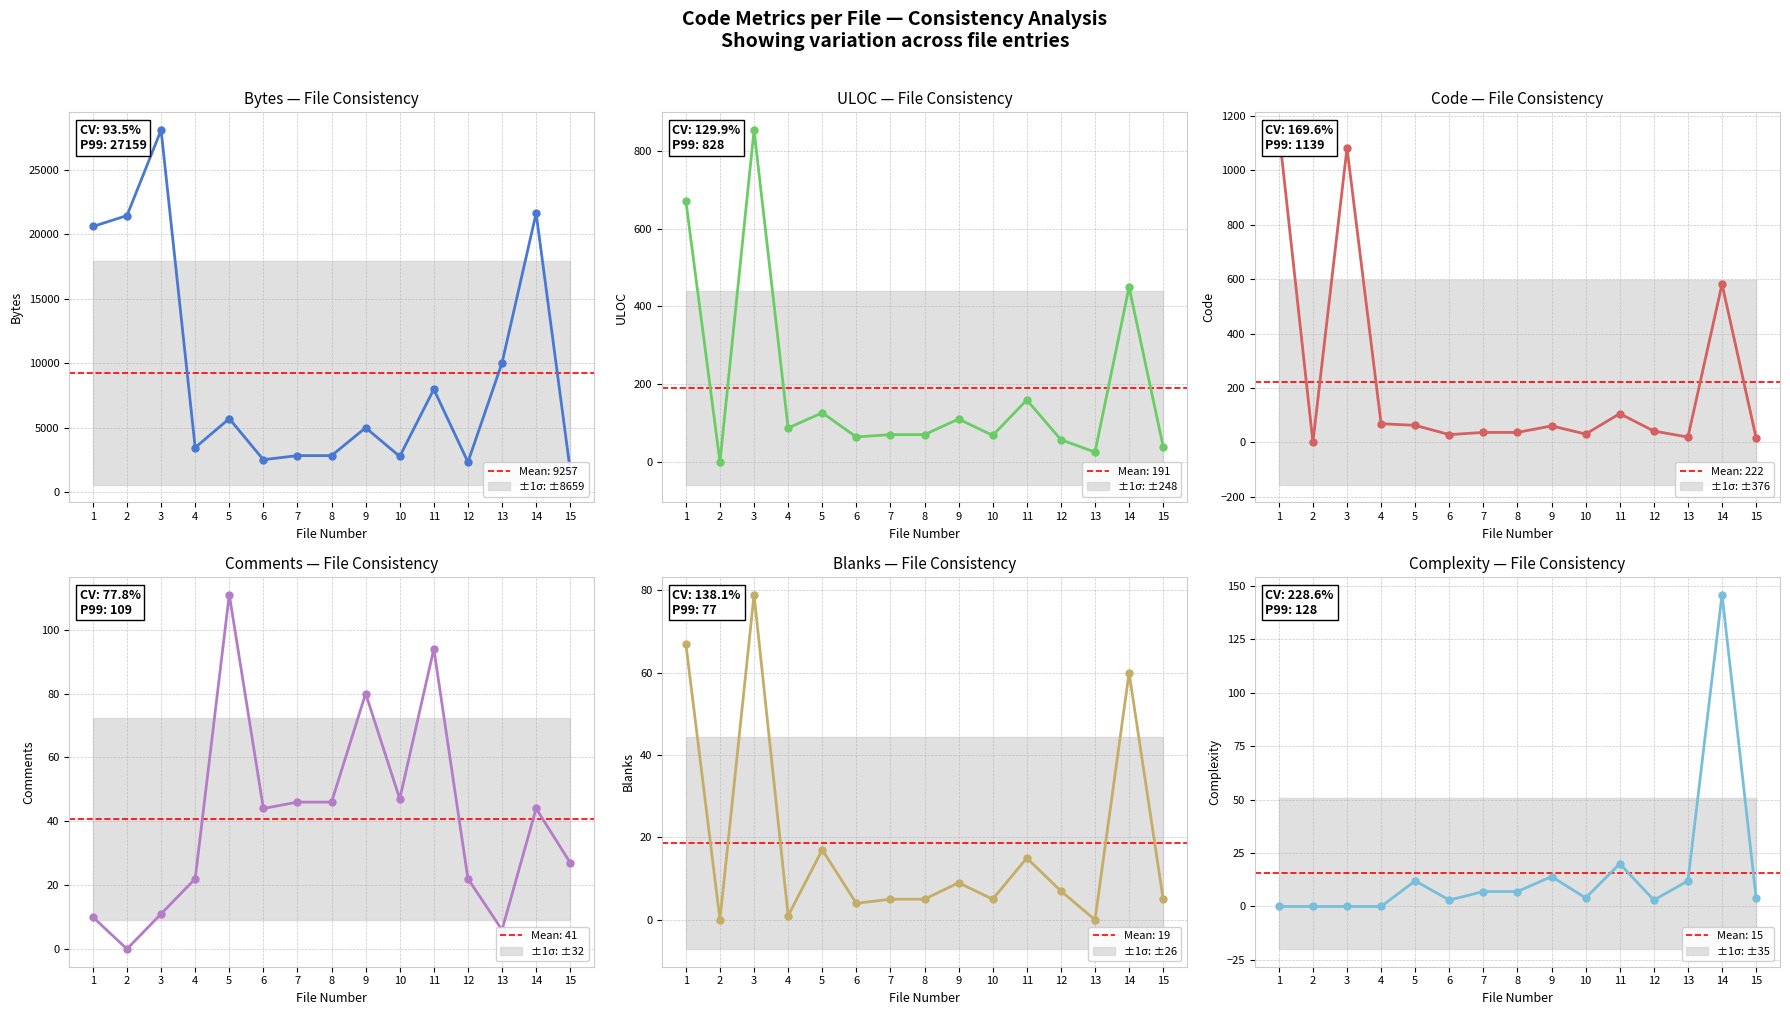

At which category does the chart reach its minimum across all series?

2